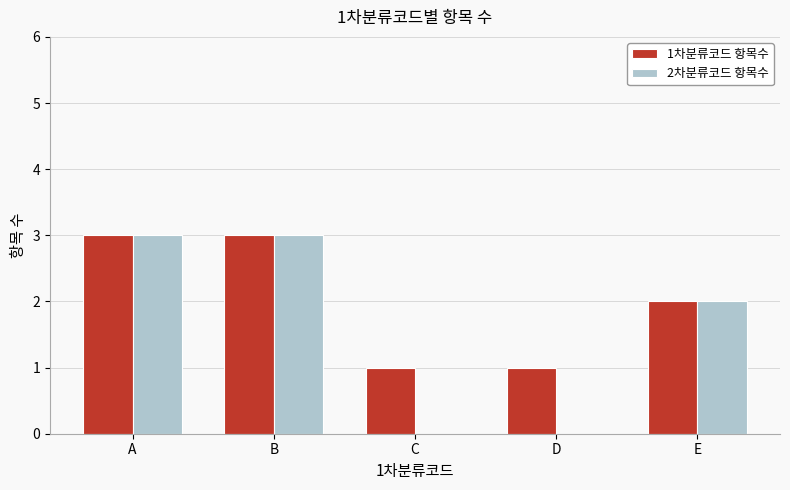

True or false: 1차분류코드 항목수 has a value of 0 at D.

False